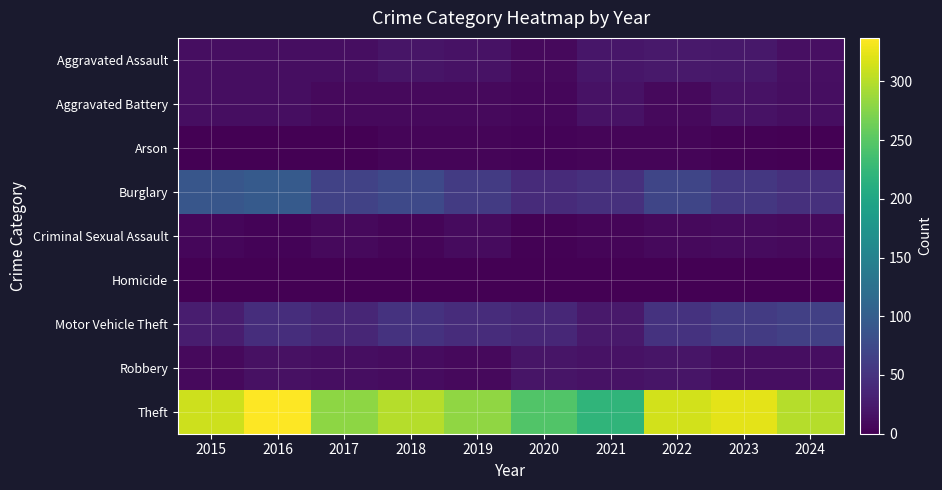

Rank the series by their maximum value, from highest to lowest.

Theft, Burglary, Motor Vehicle Theft, Aggravated Assault, Robbery, Aggravated Battery, Criminal Sexual Assault, Arson, Homicide